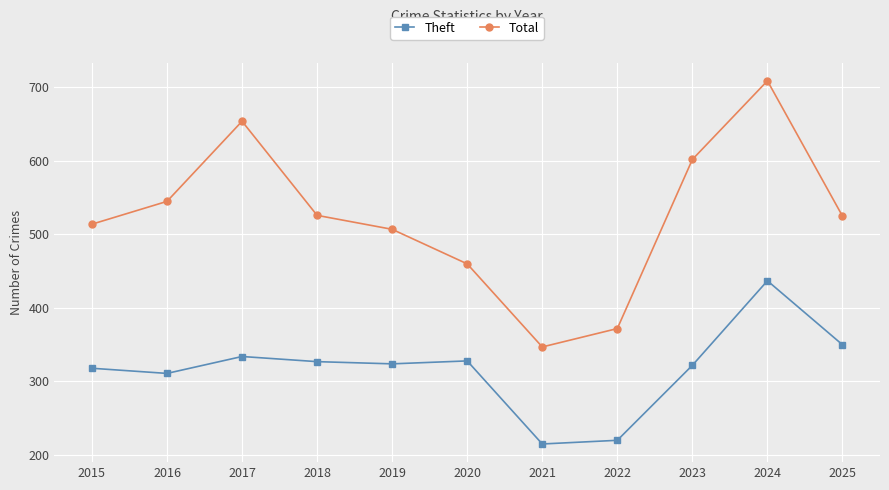

The Theft series shows 334 at 2017. True or false?

True